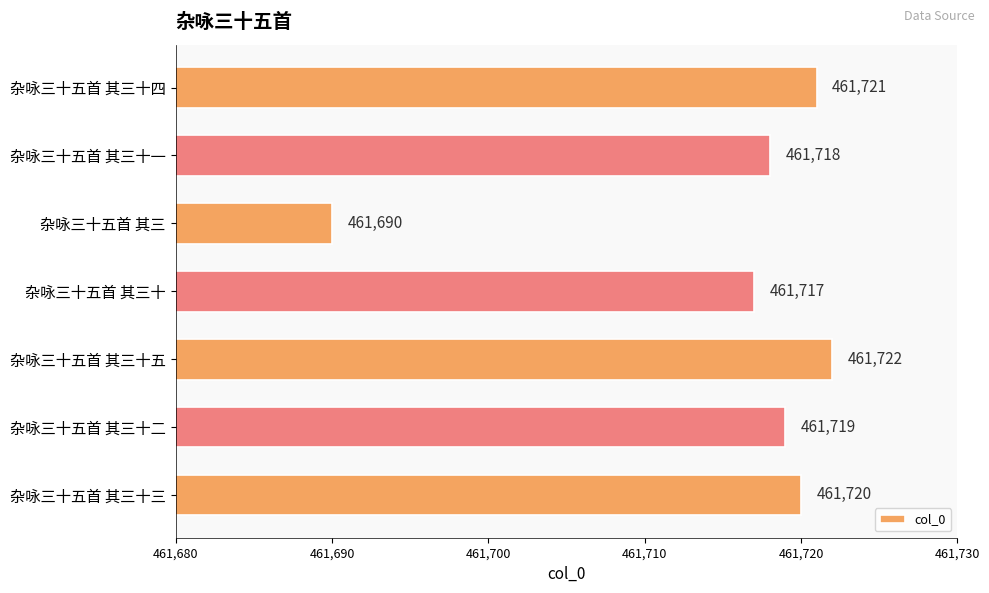

Is it true that the value at 杂咏三十五首 其三 is 461690?

True